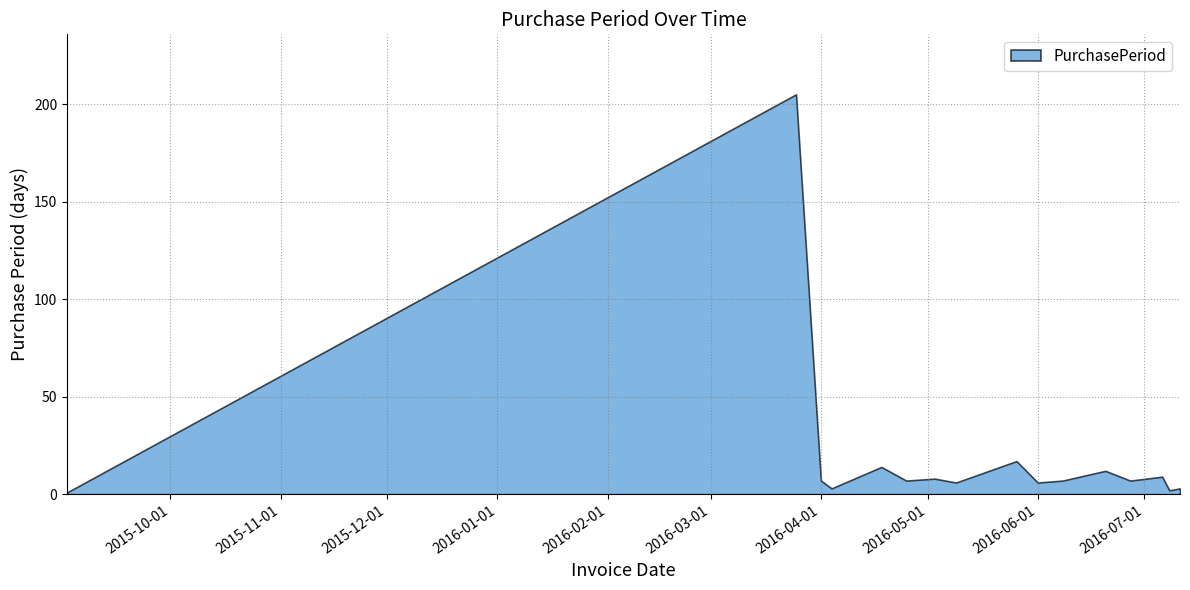

Reading left to right, list all the values displayed in this chart.

1	205	7	3	14	7	8	6	17	6	7	12	7	9	2	3